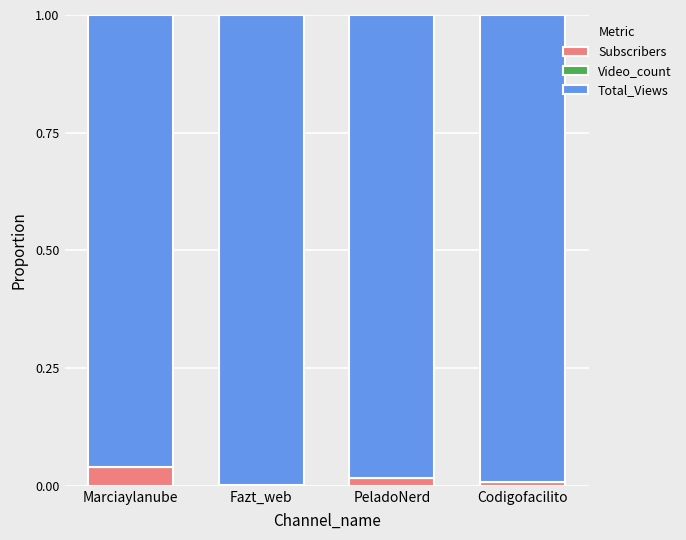

At which label does Subscribers reach its peak?

Marciaylanube